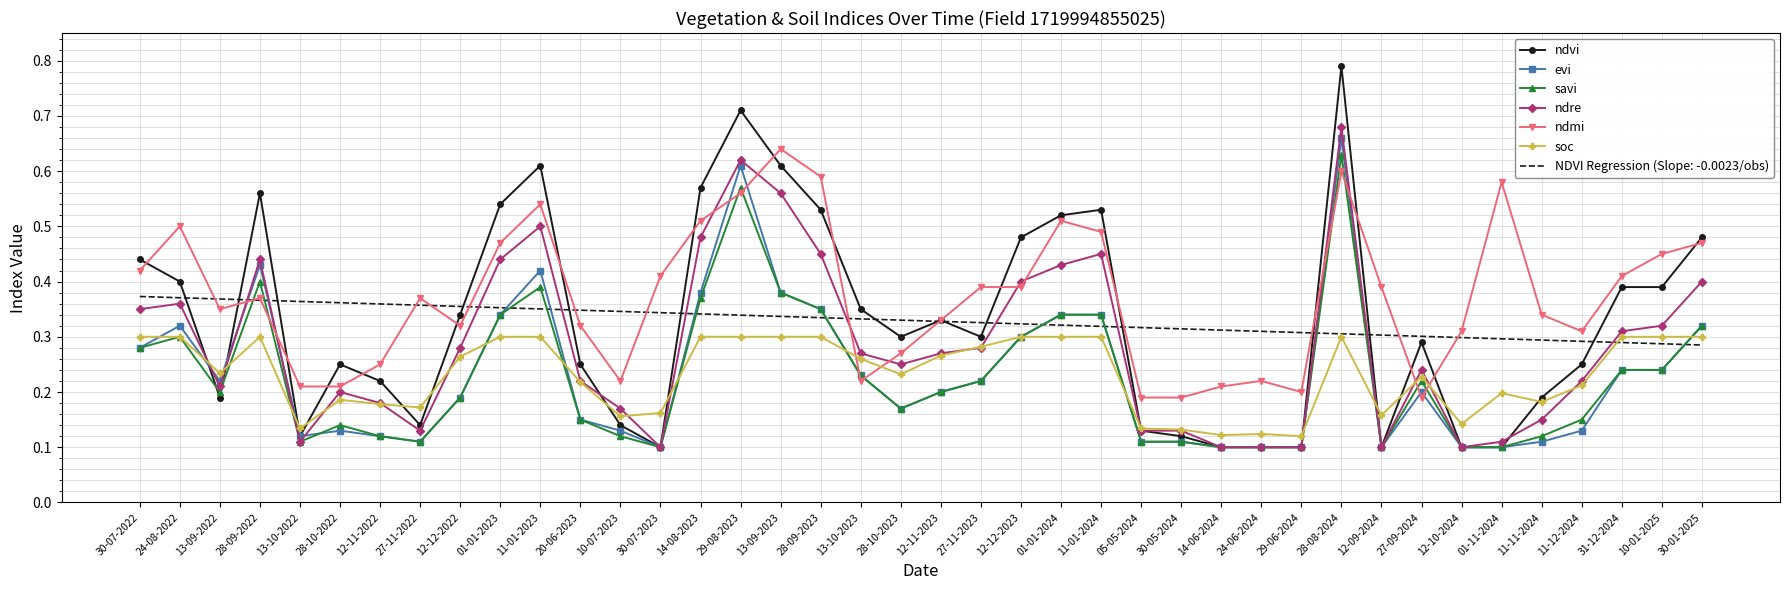

How many series are shown in this chart?

7